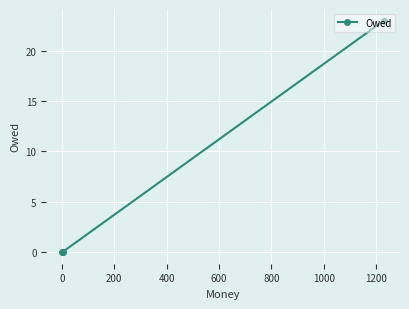

Reading left to right, what are all the values shown in this chart?

0	0	23